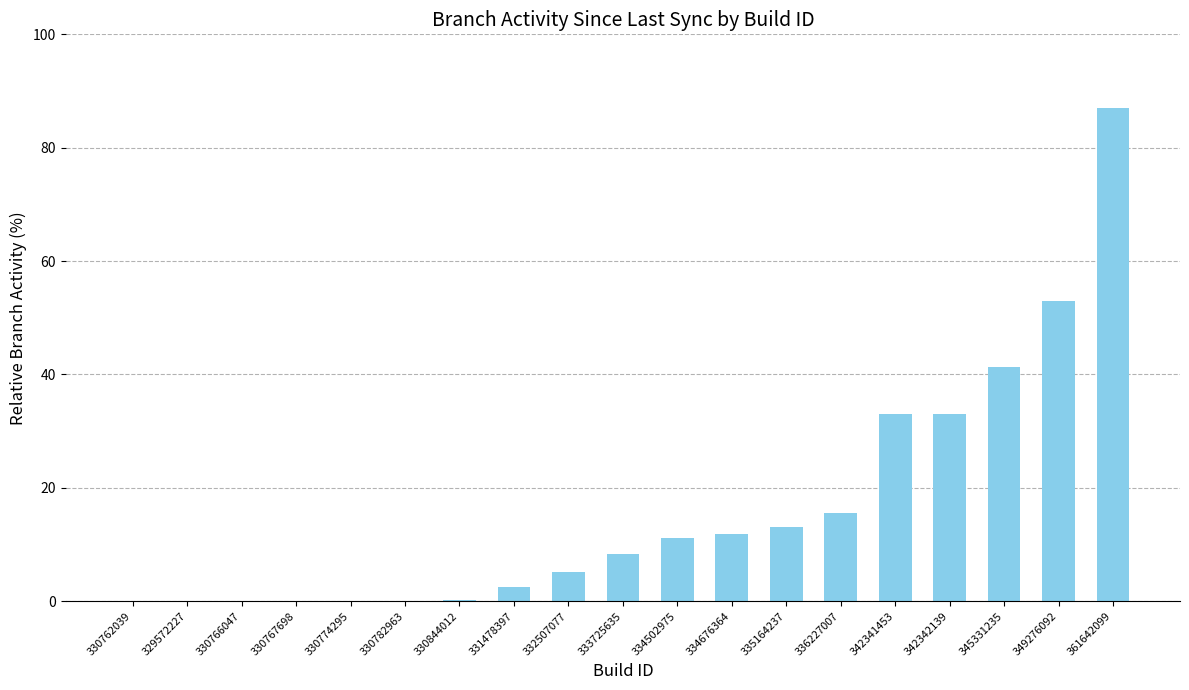

Are the bars horizontal?

No